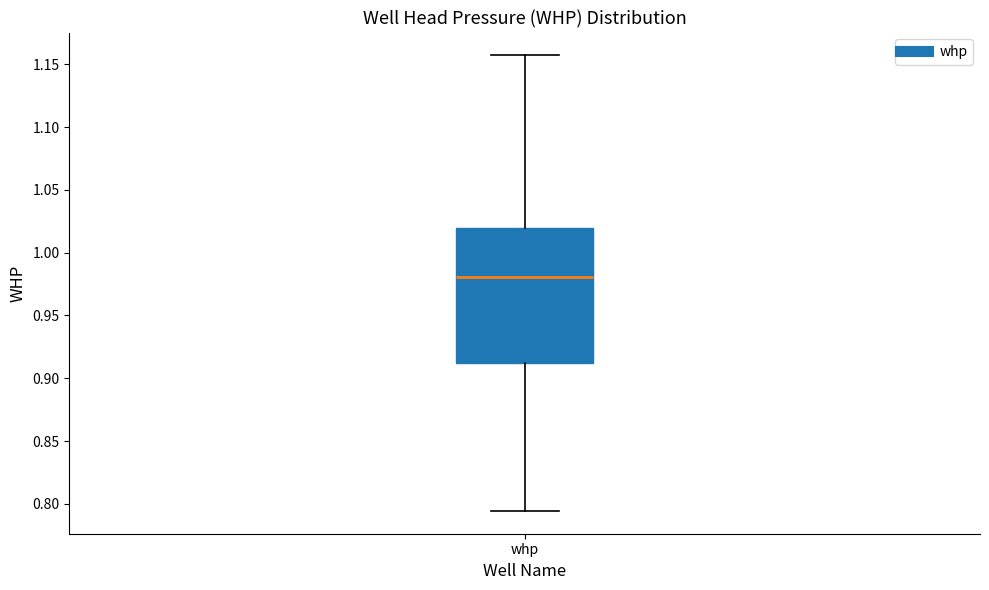

Where is the upper edge of the box for whp on the y-axis? The values are not printed on the chart, so give them approximately, as read against the axis.

1.020